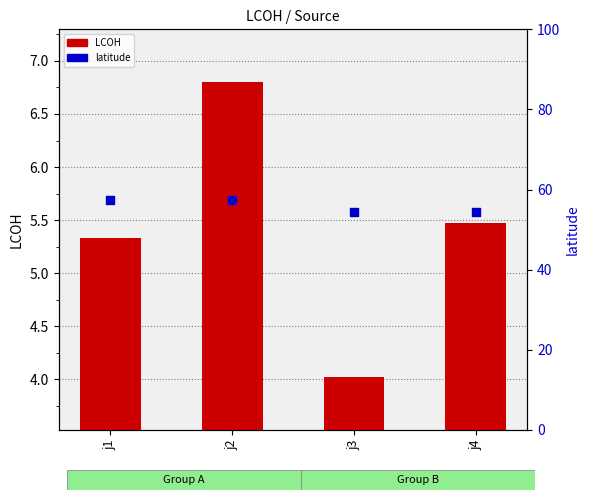

What are all the series names shown in the legend?

LCOH, latitude